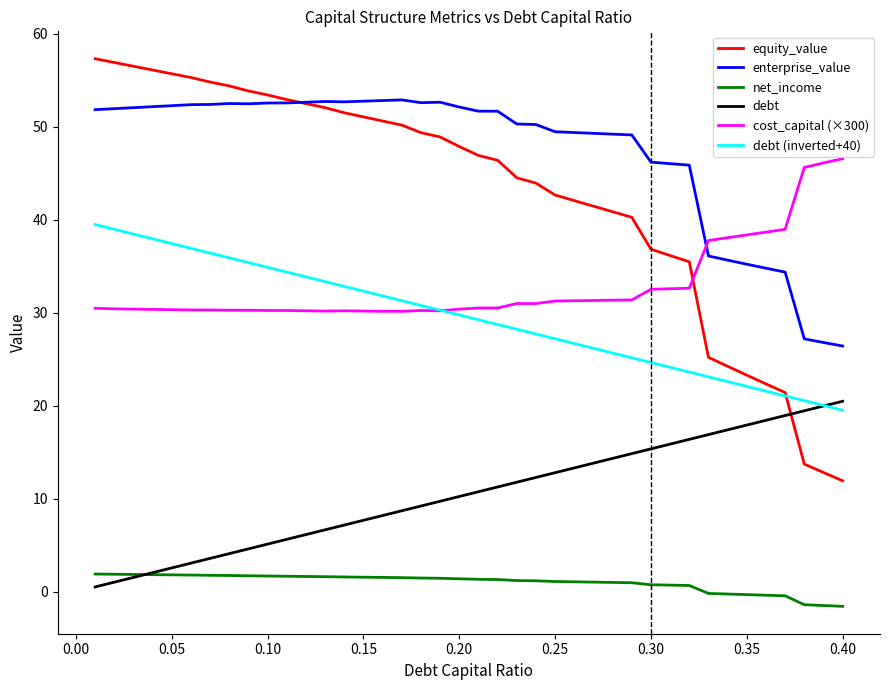

What is the maximum value shown in the chart?

57.3